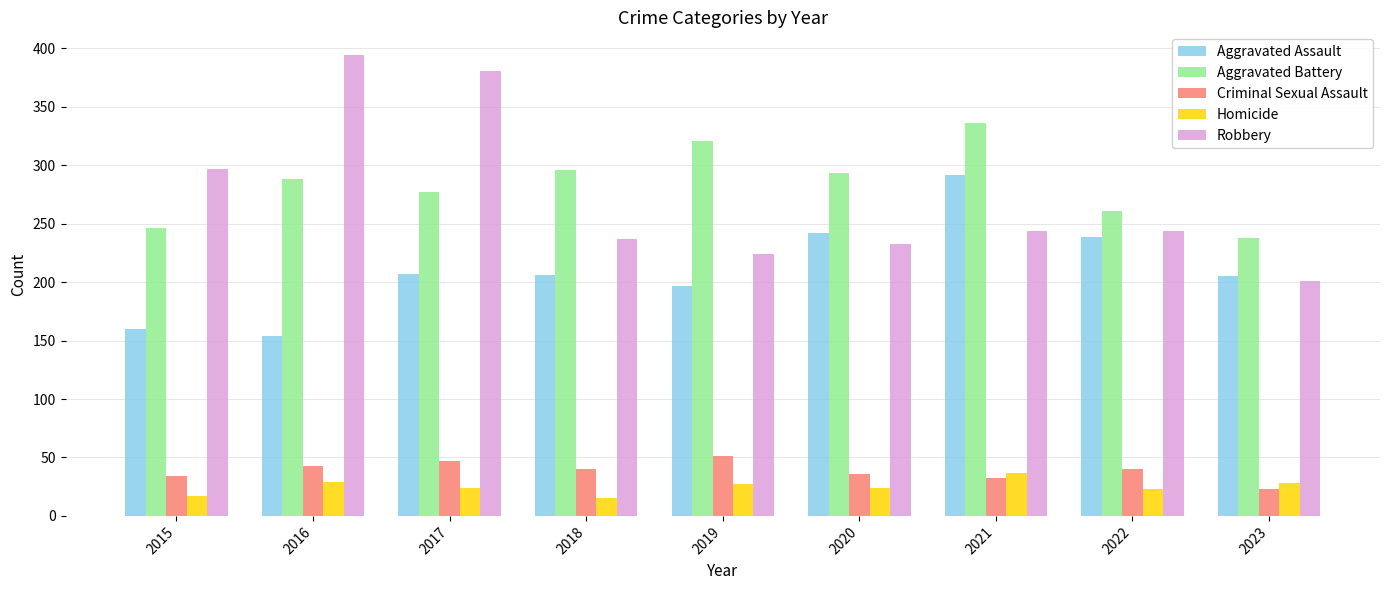

What is the average value of the Robbery series?

273